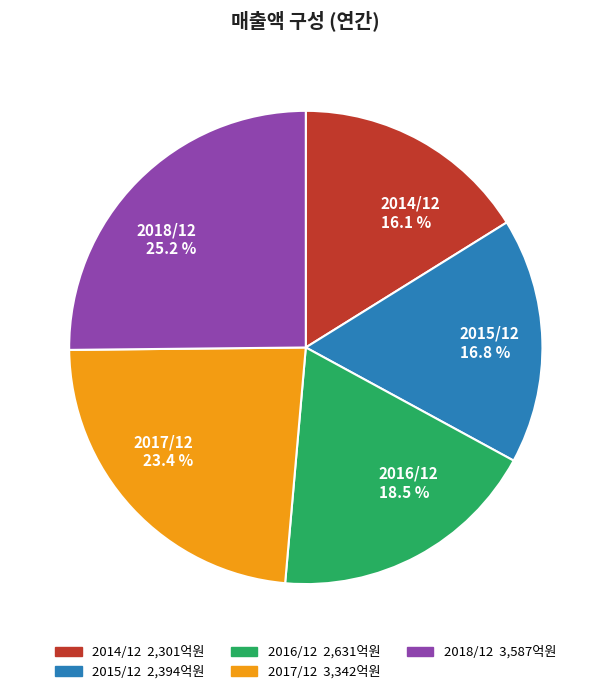

True or false: 2016/12 accounts for 4% of the total.

False